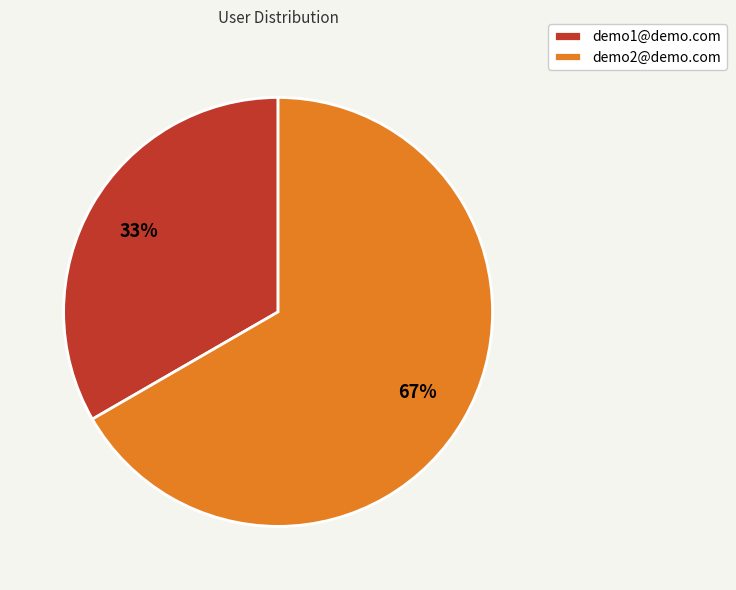

To the nearest percent, what is the combined percentage of demo1@demo.com and demo2@demo.com?

100%